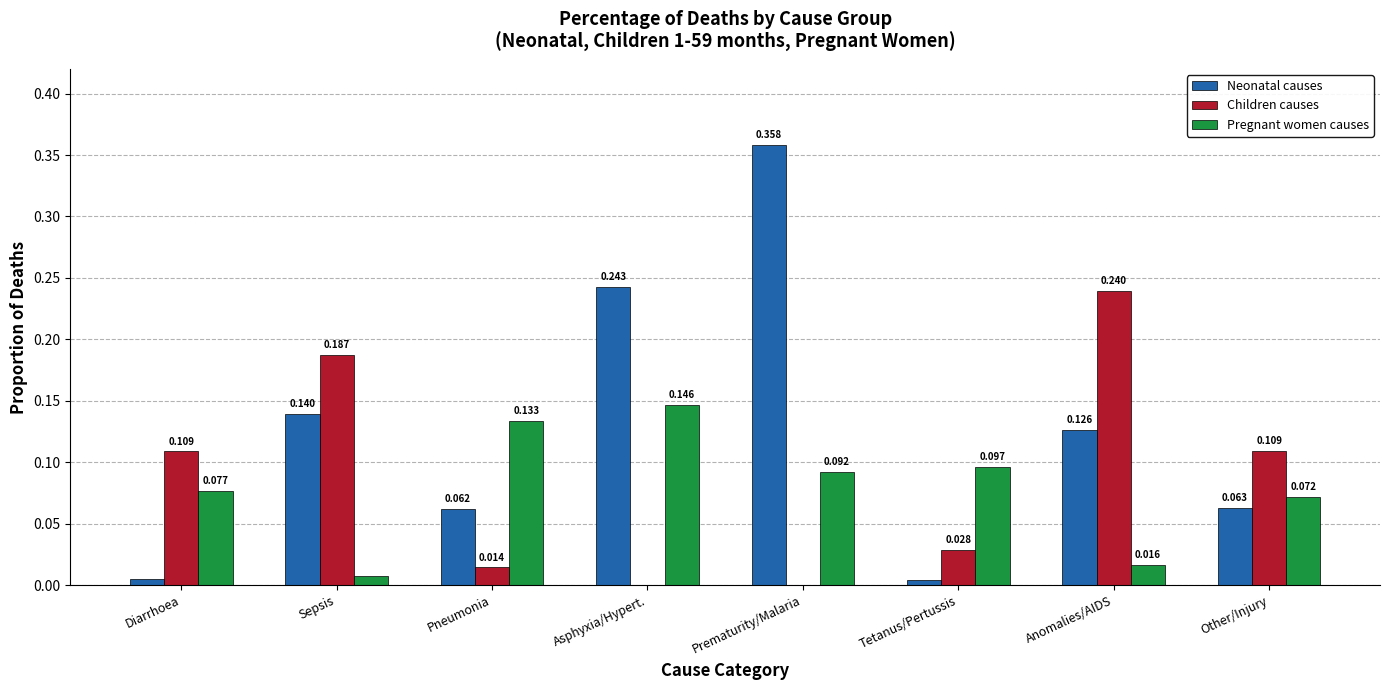

Between Tetanus/Pertussis and Other/Injury, which series saw the biggest shift?

Children causes